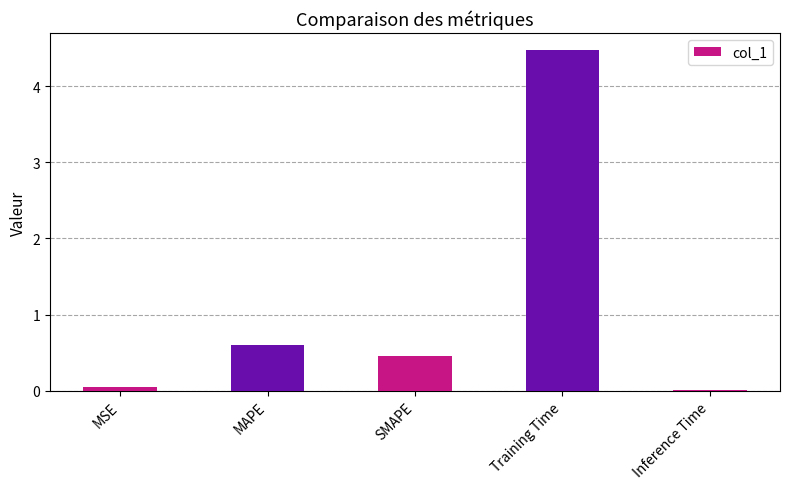

At which label is the value closest to 2?

MAPE